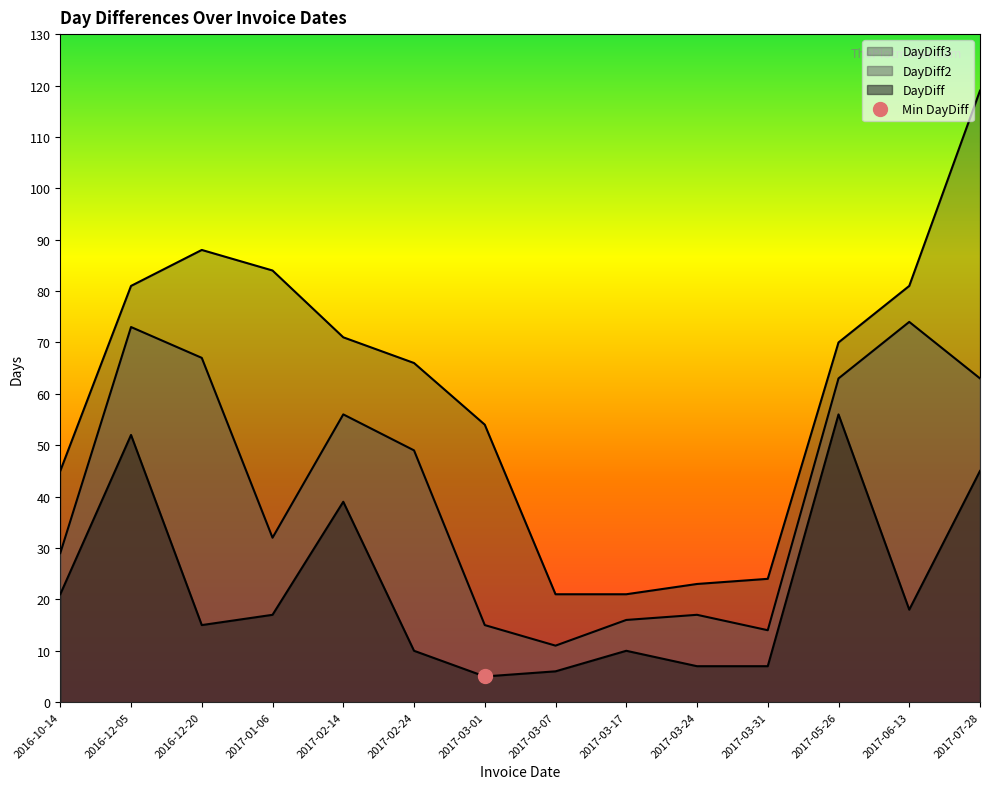

True or false: DayDiff has a value of 21 at 2016-10-14.

True